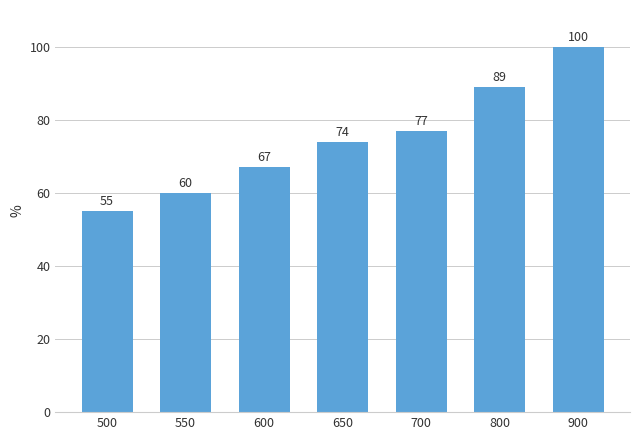

The chart shows a value of 73 at 500. True or false?

False